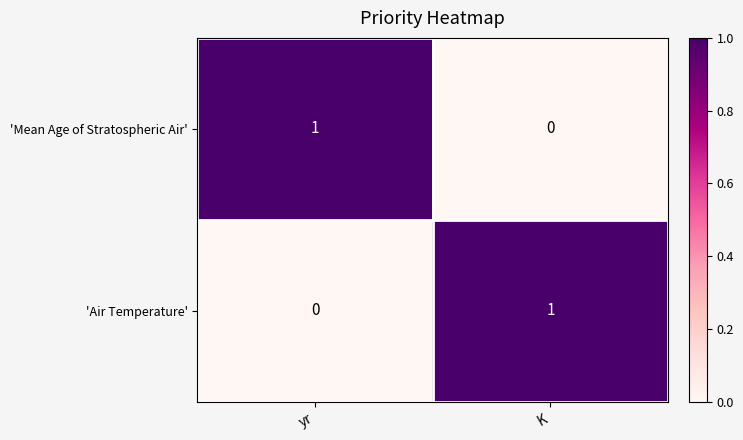

Reading left to right, list all the values displayed in this chart.

'Mean Age of Stratospheric Air': yr=1	K=0
'Air Temperature': yr=0	K=1